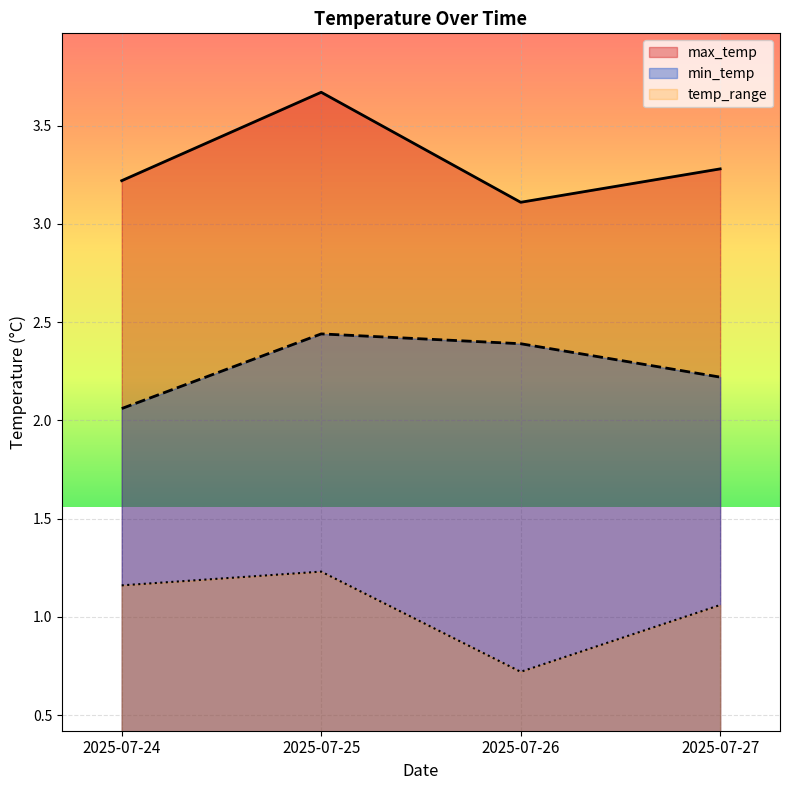

How many max_temp values are between 3 and 4?

4